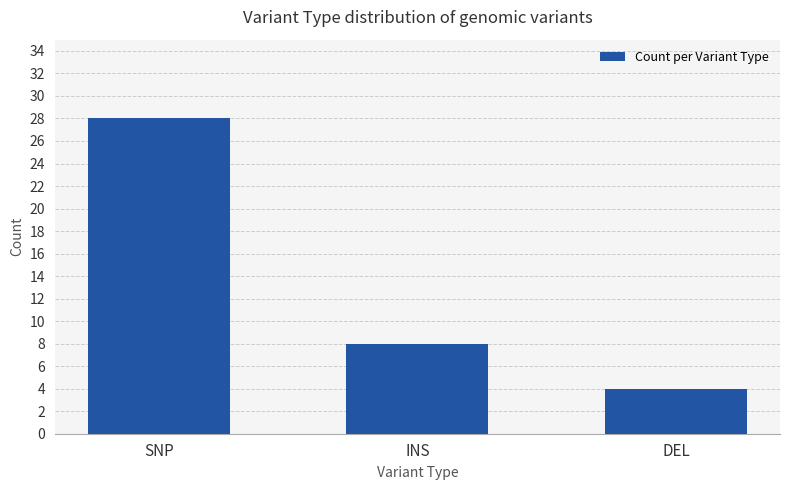

List the labels in order of value, smallest first.

DEL, INS, SNP